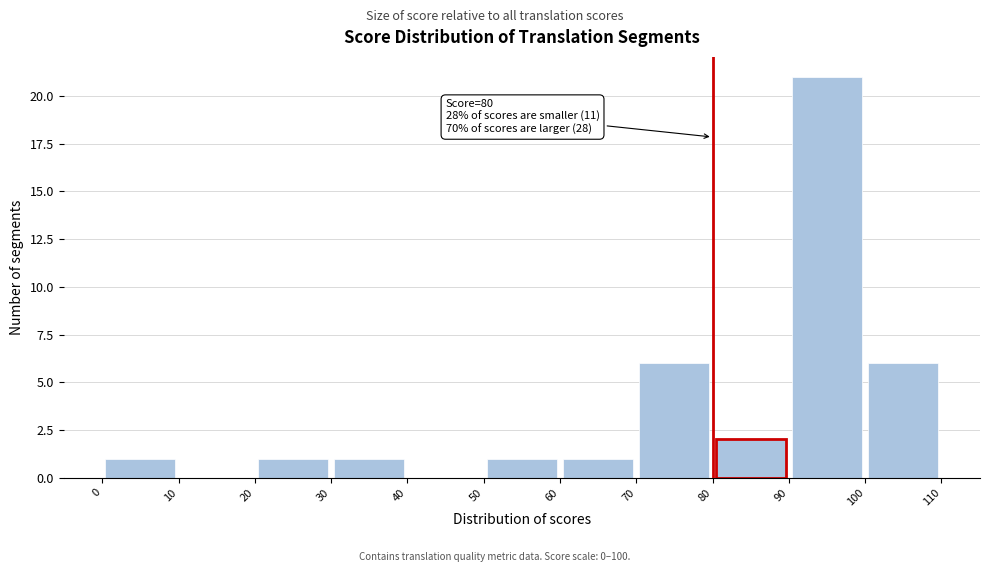

Which range on the x-axis has the tallest bar?

90 to 100